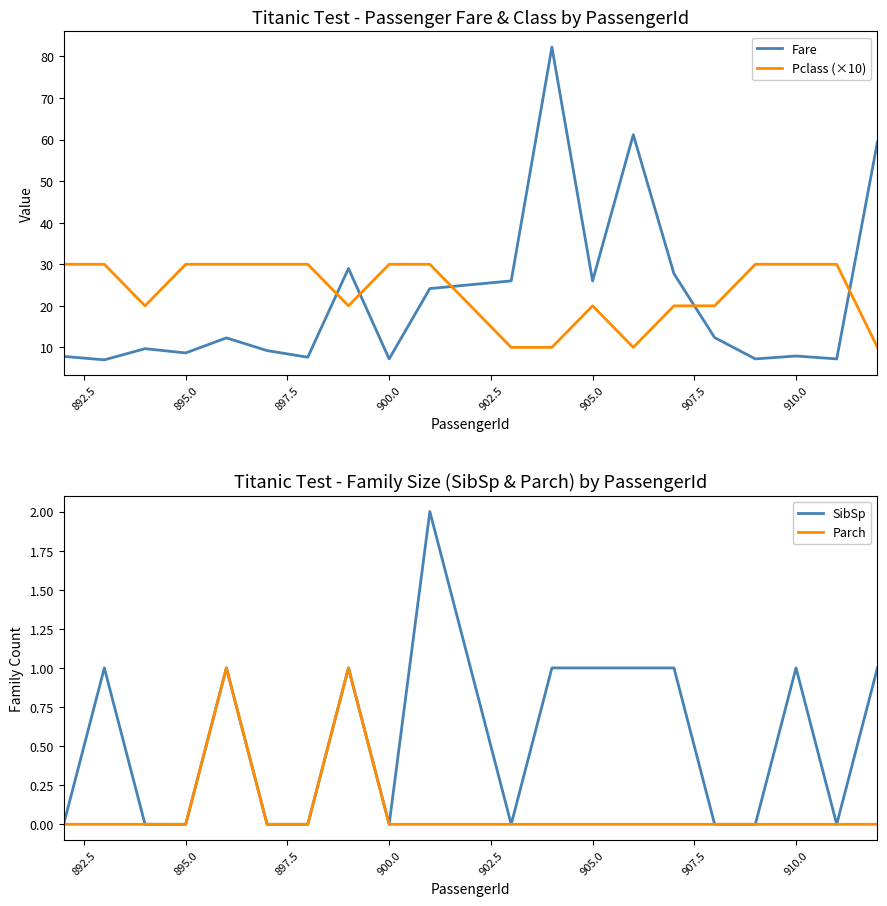

What is the lowest value of the Pclass (×10) series?

10.0